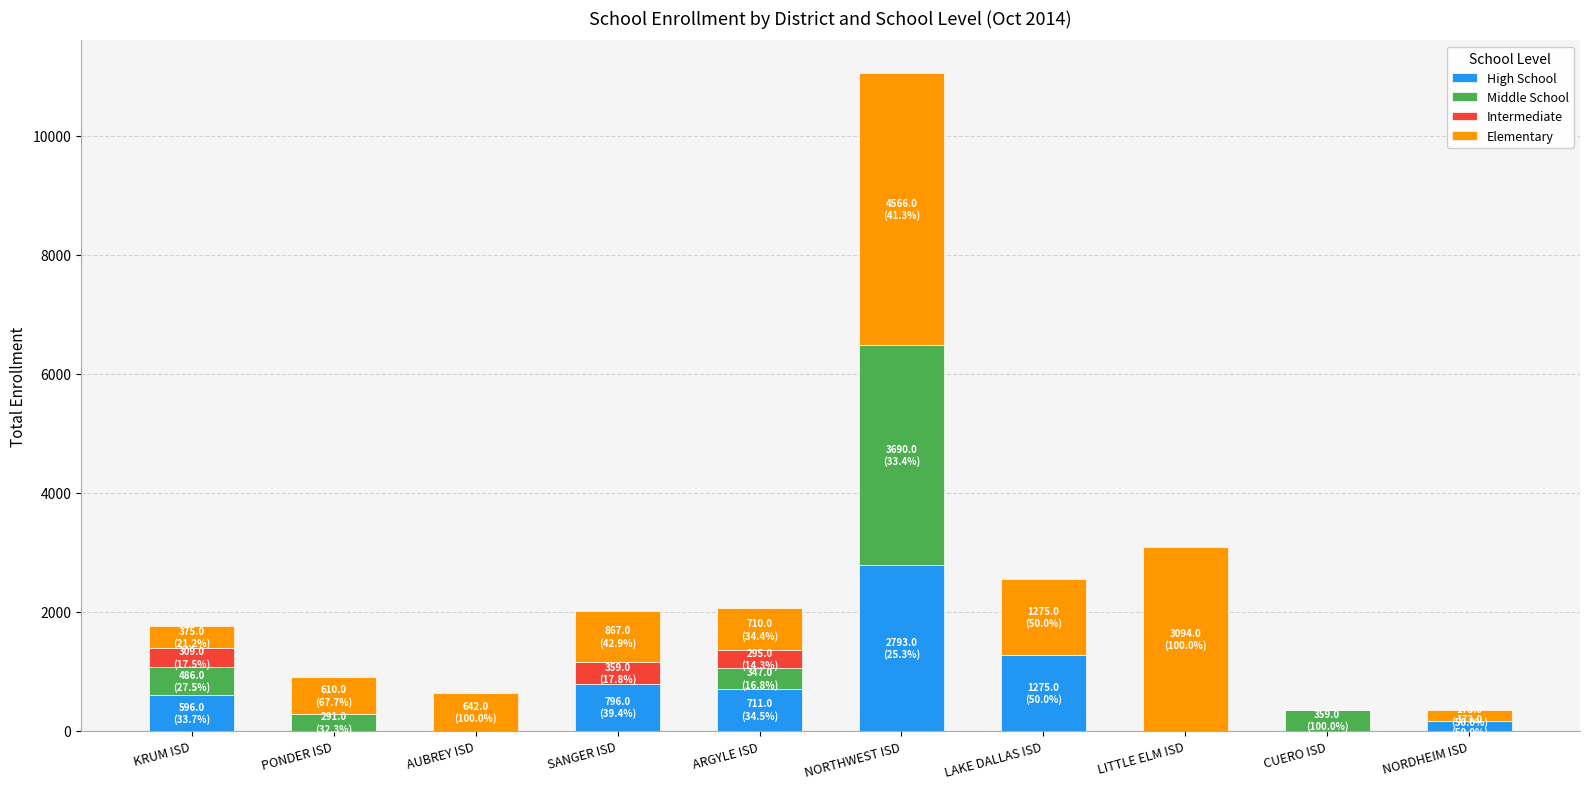

The High School series shows 0 at PONDER ISD. True or false?

True